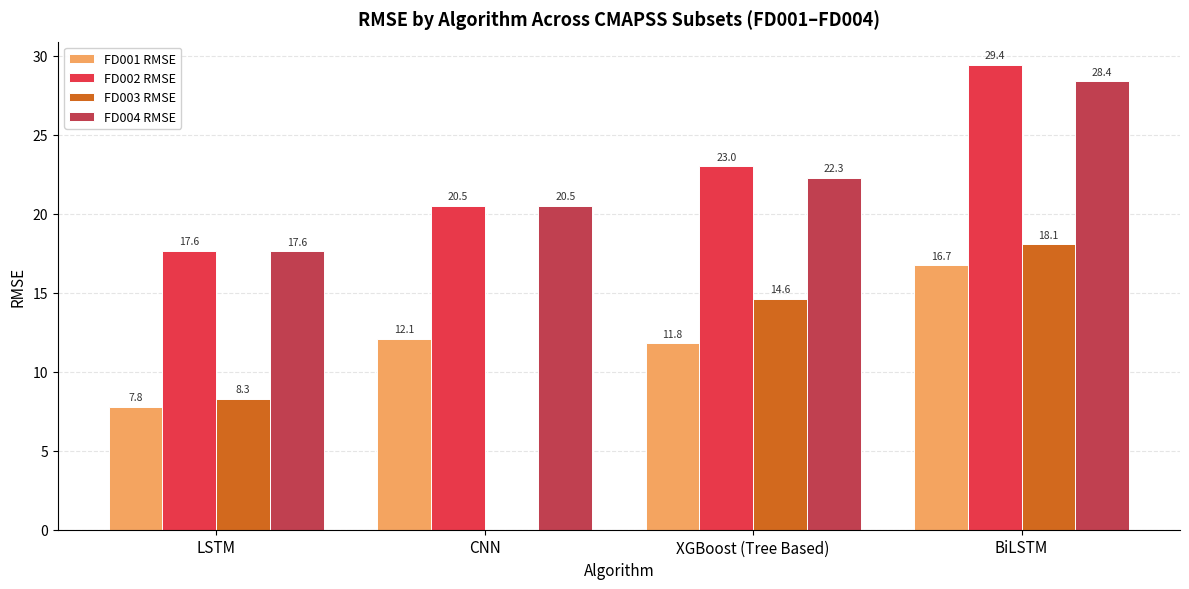

At which category is the sum across all series the highest?

BiLSTM